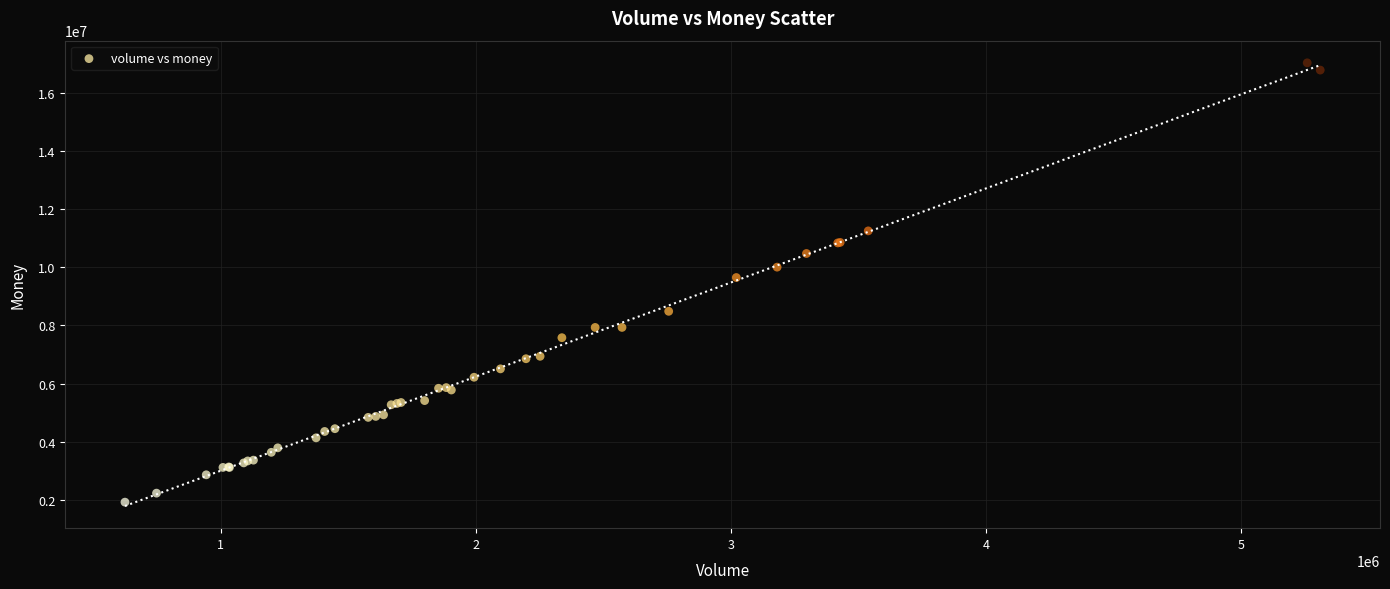

What Y value in the scatter plot is closest to 9476581?

9646792.4